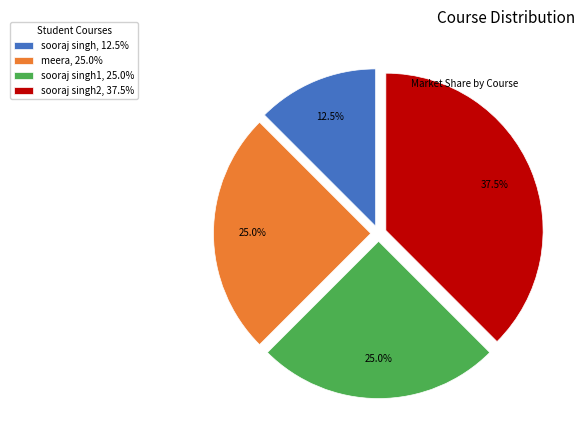

What is the total percentage of sooraj singh2, 37.5% and meera, 25.0%?

62.5%